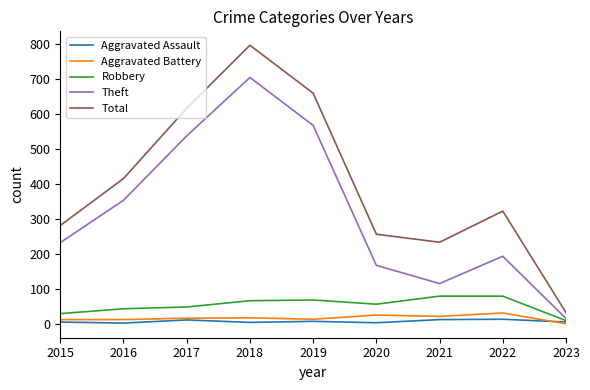

True or false: Theft has a value of 74 at 2016.

False